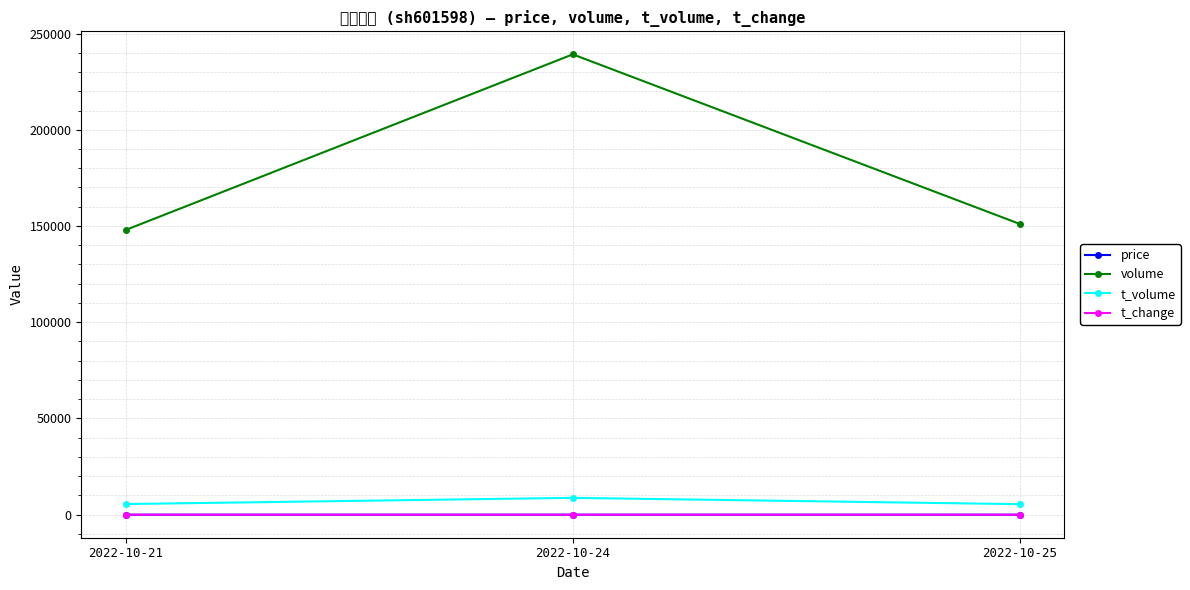

What are all the series names shown in the legend?

price, volume, t_volume, t_change